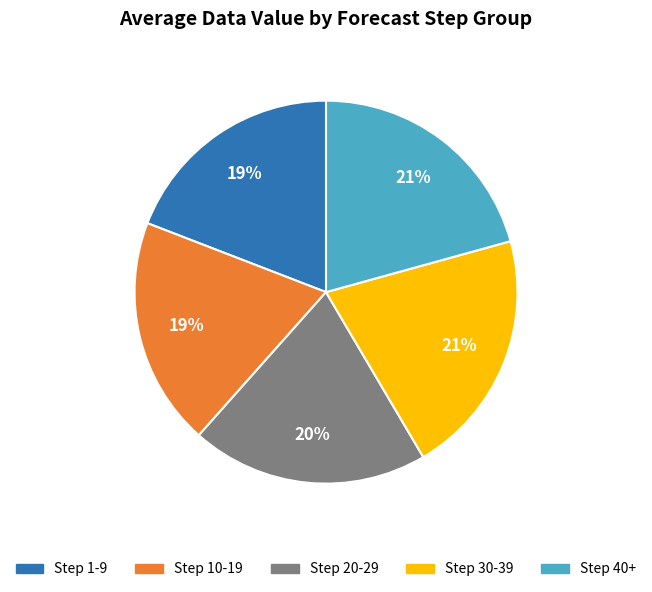

To the nearest percent, what is the average slice percentage?

20%